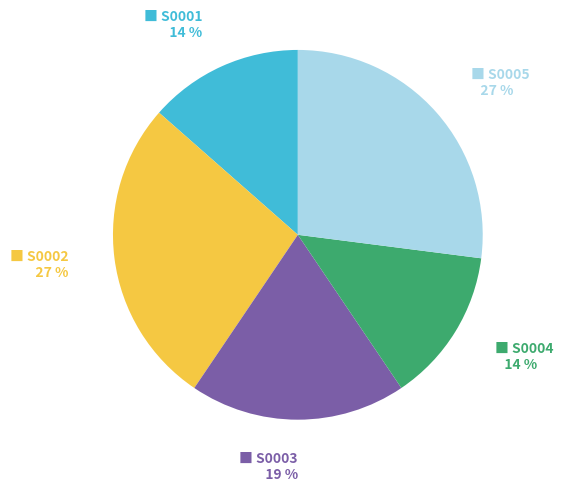

To the nearest percent, what is the average slice percentage?

20%